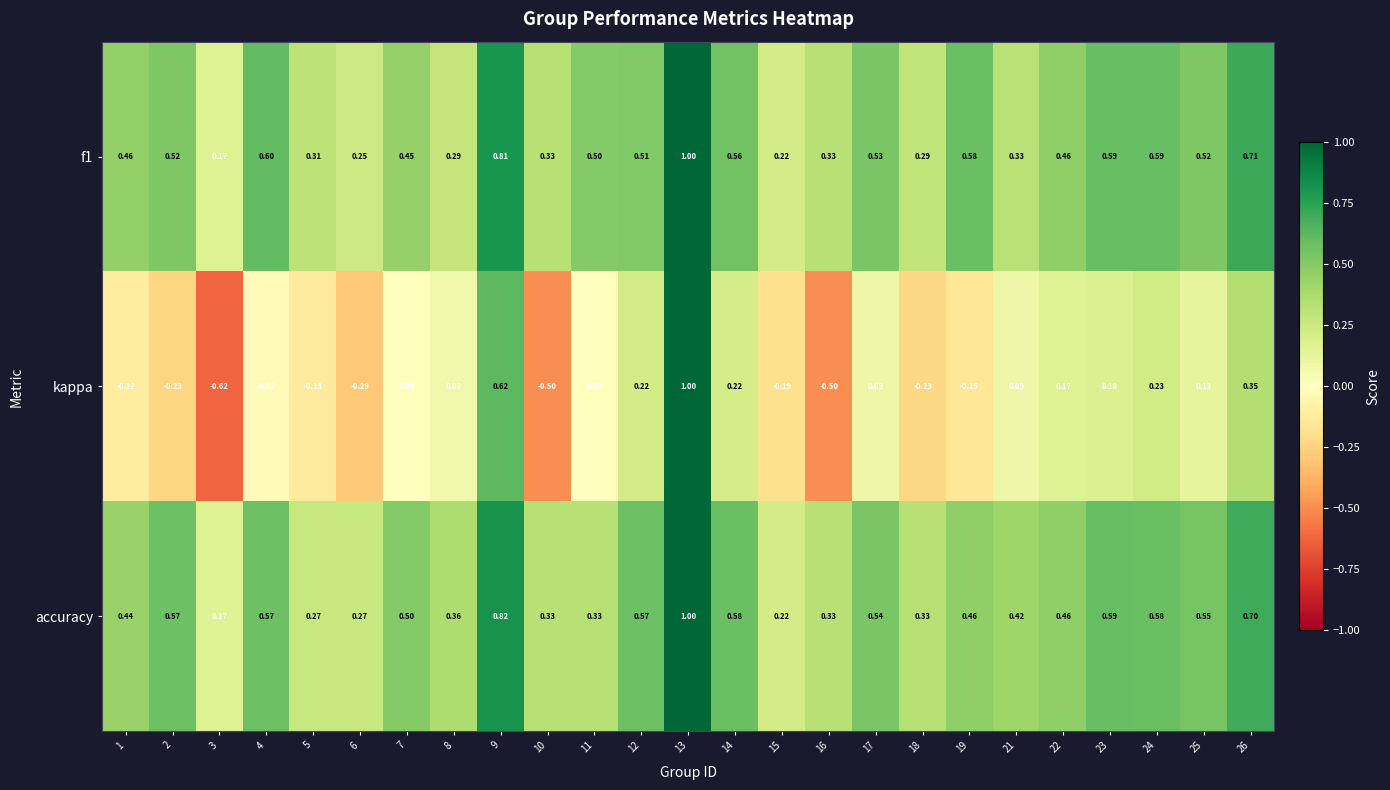

Is the value of f1 at 5 greater than the value of accuracy at 25?

No